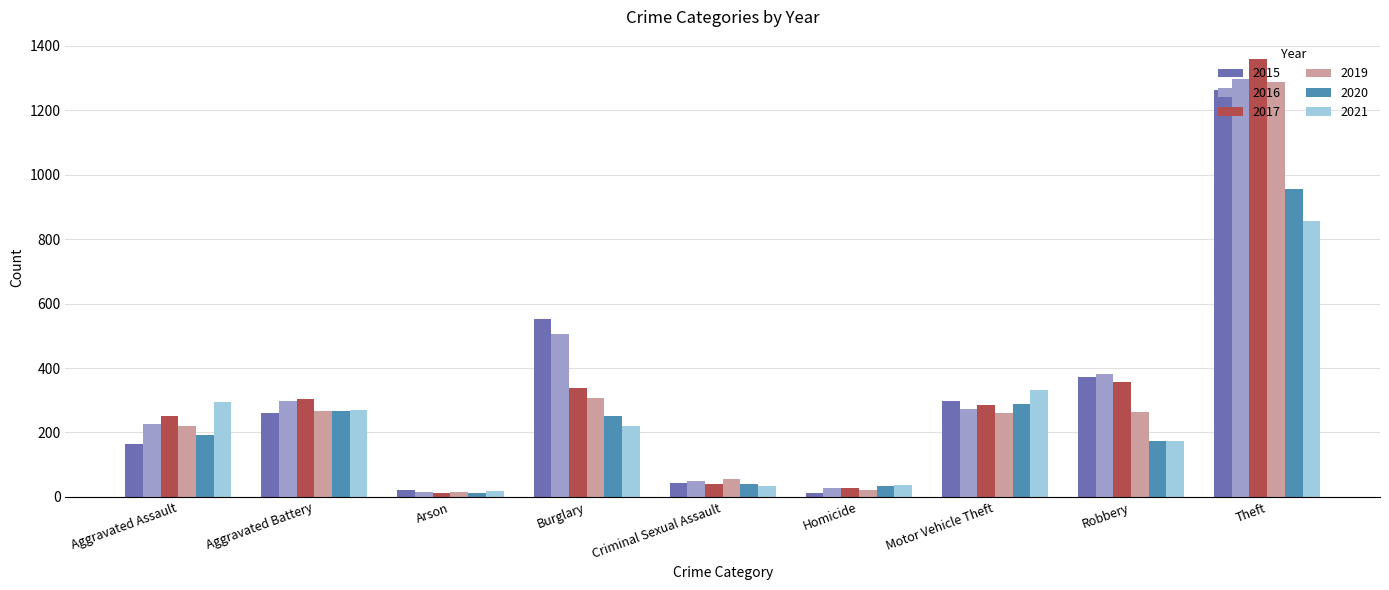

Does the chart contain any negative values?

No